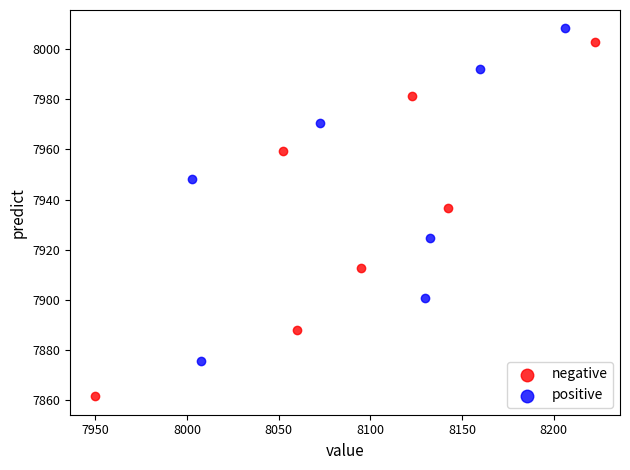

Which series has the widest spread of Y values?

negative